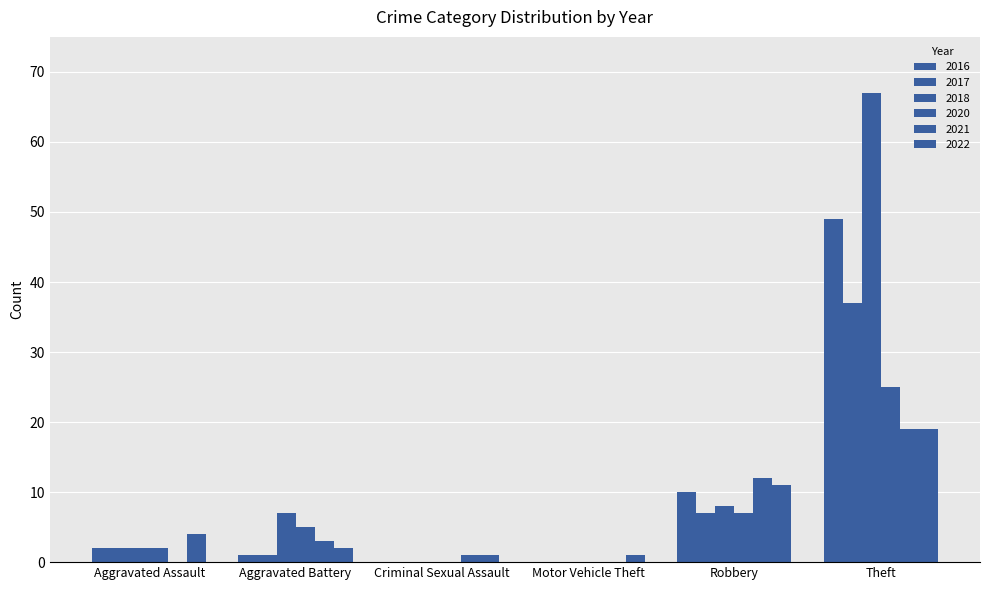

How many distinct data groups are displayed?

6